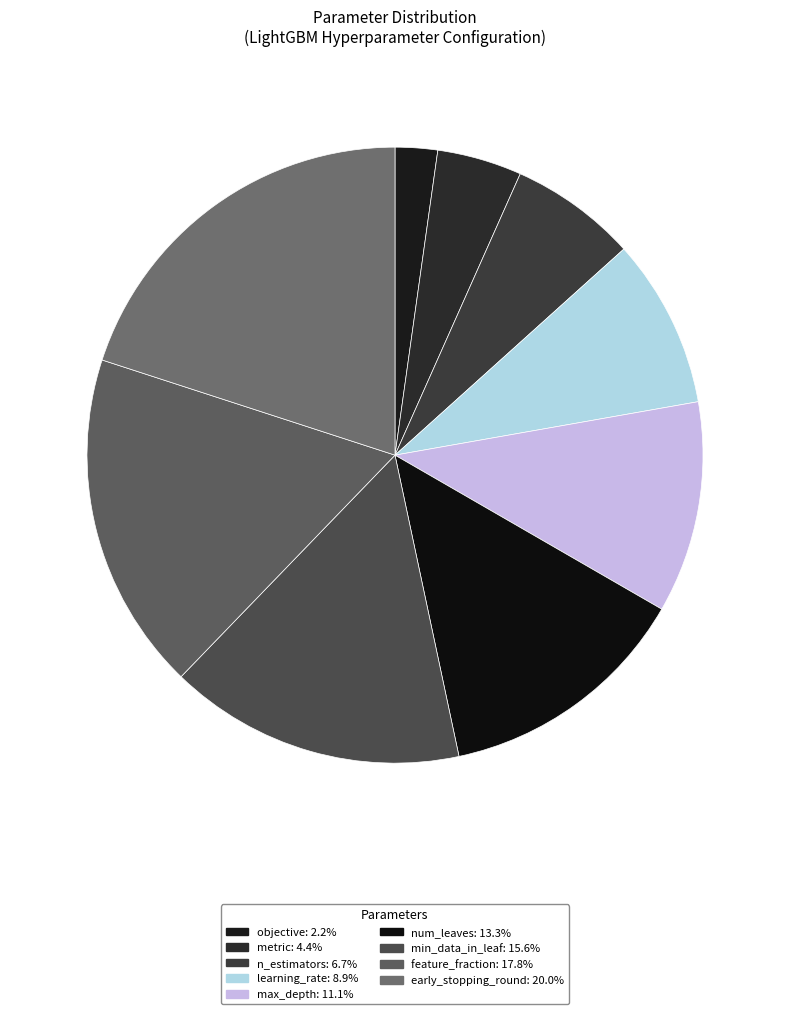

Rank the categories by value from highest to lowest.

early_stopping_round, feature_fraction, min_data_in_leaf, num_leaves, max_depth, learning_rate, n_estimators, metric, objective